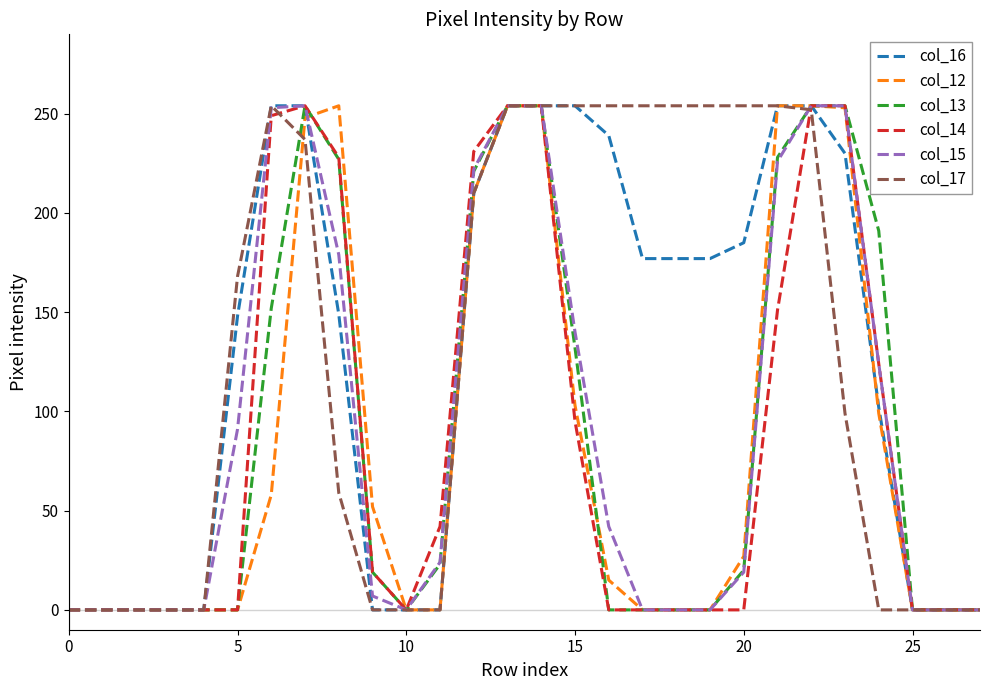

What is the maximum value shown in the chart?

254